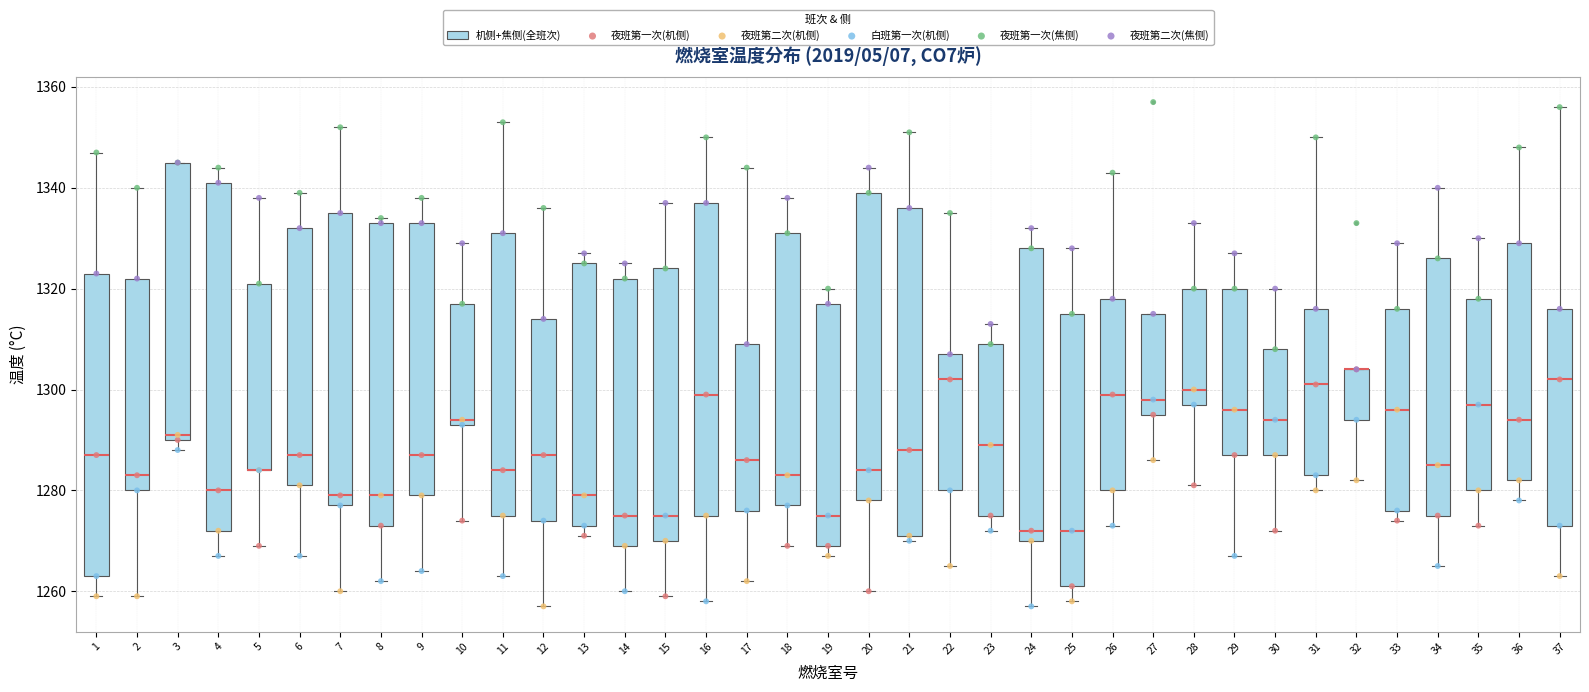

Where does the lower whisker of the box at x = 2 end on the y-axis? The values are not printed on the chart, so give them approximately, as read against the axis.

1260